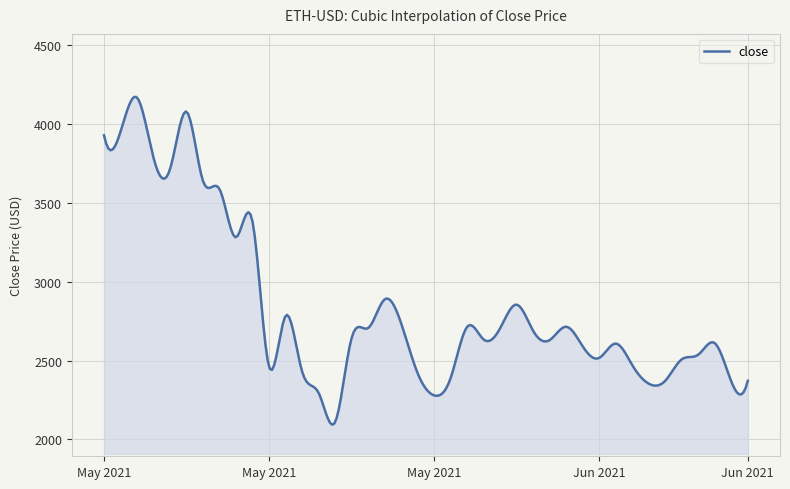

What is the minimum value shown in the chart?

2093.4